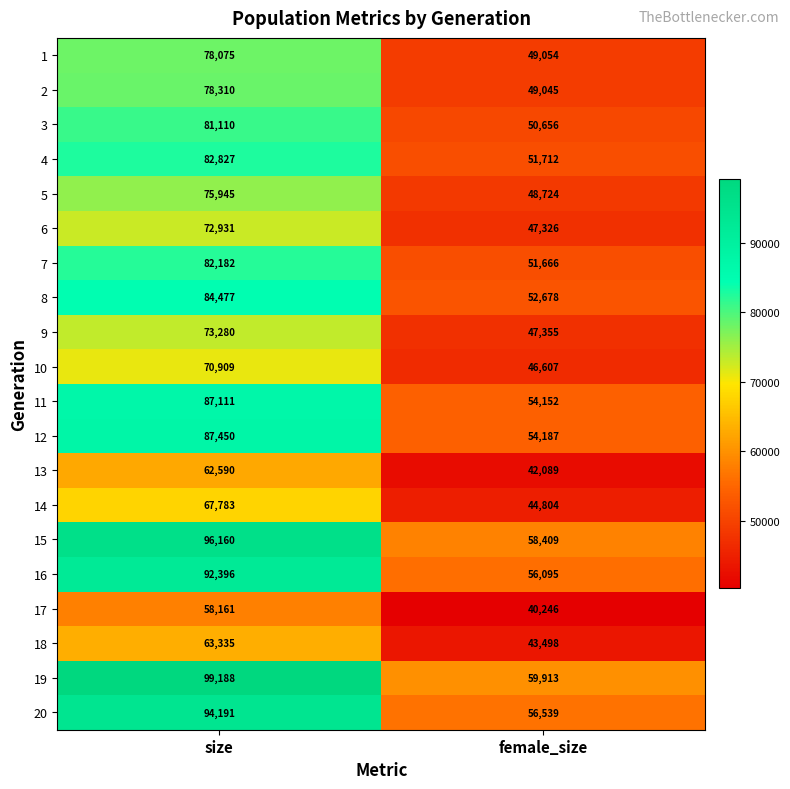

What is the difference between the 15 values at female_size and size?

37751